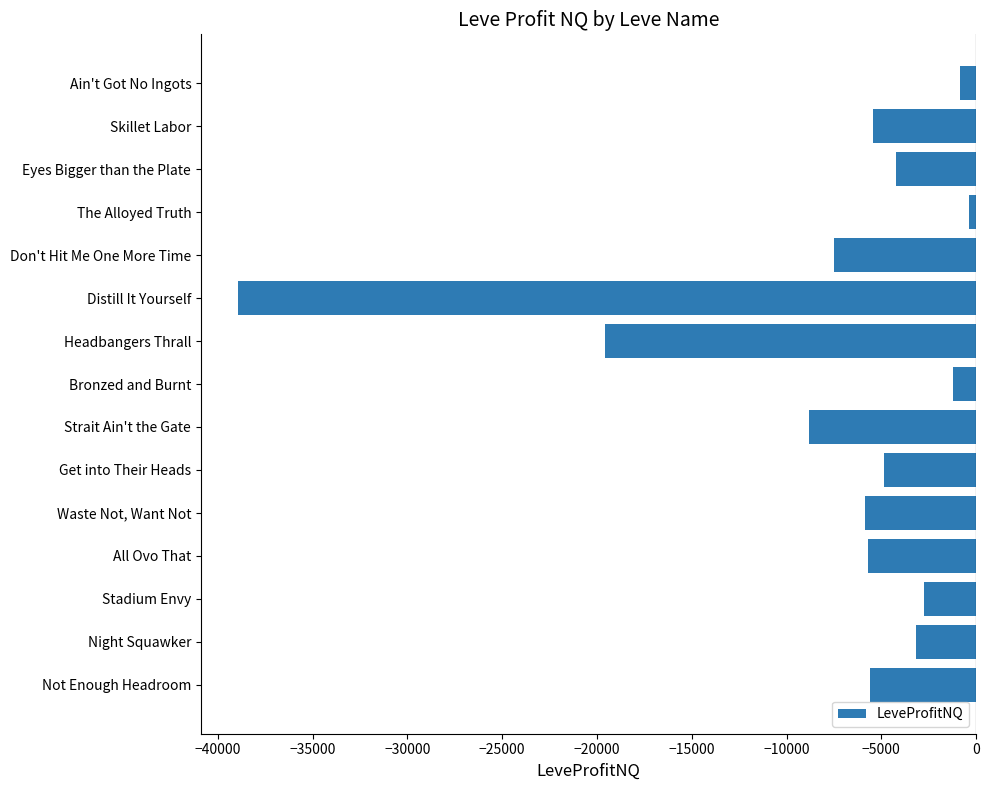

Rank the categories by value from highest to lowest.

The Alloyed Truth, Ain't Got No Ingots, Bronzed and Burnt, Stadium Envy, Night Squawker, Eyes Bigger than the Plate, Get into Their Heads, Skillet Labor, Not Enough Headroom, All Ovo That, Waste Not, Want Not, Don't Hit Me One More Time, Strait Ain't the Gate, Headbangers Thrall, Distill It Yourself